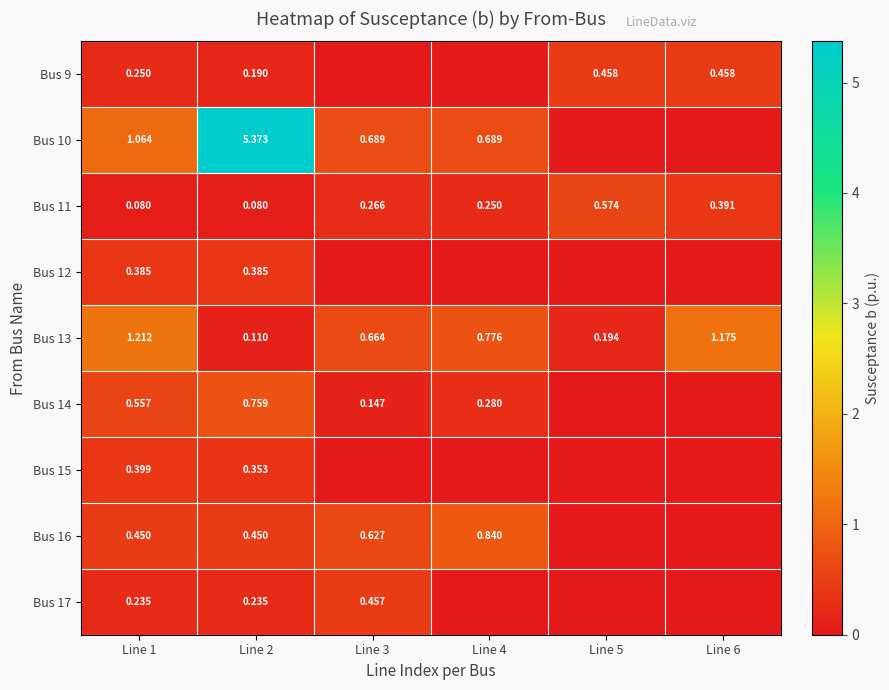

At which category is the sum across all series the highest?

Line 2